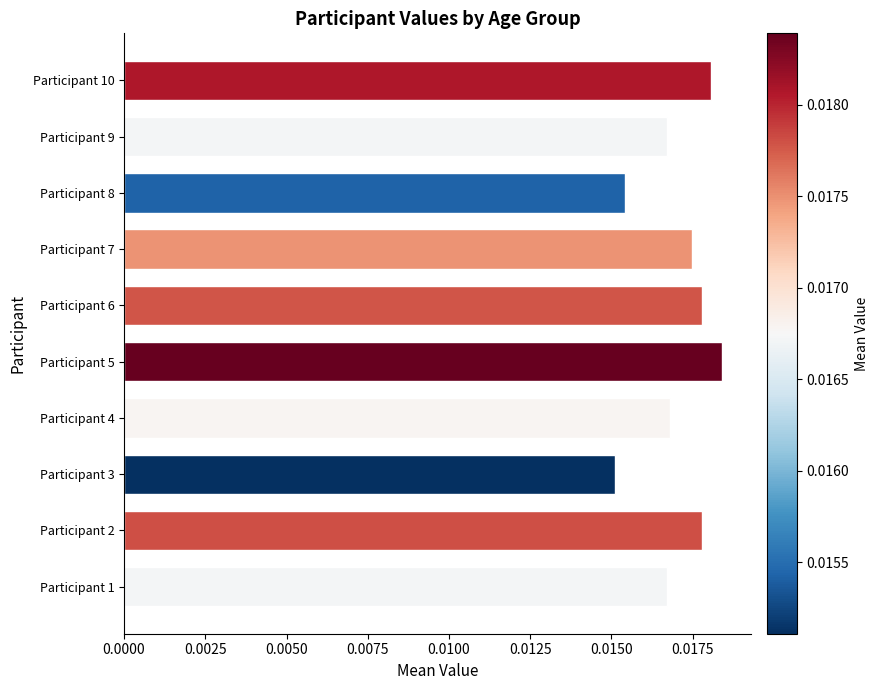

How many distinct data groups are displayed?

1